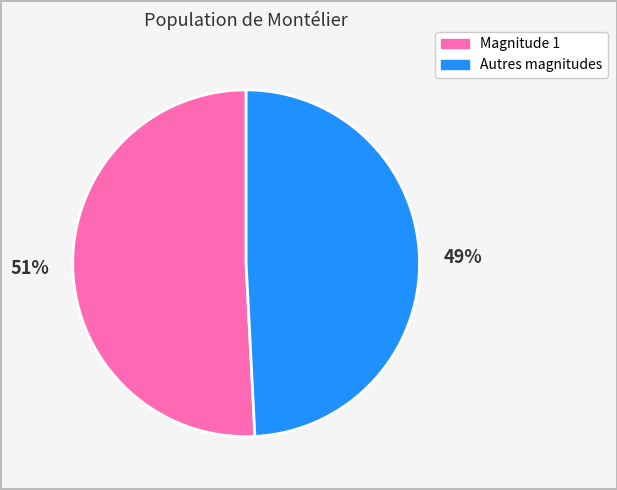

Is there any slice that represents more than half of the pie?

Yes